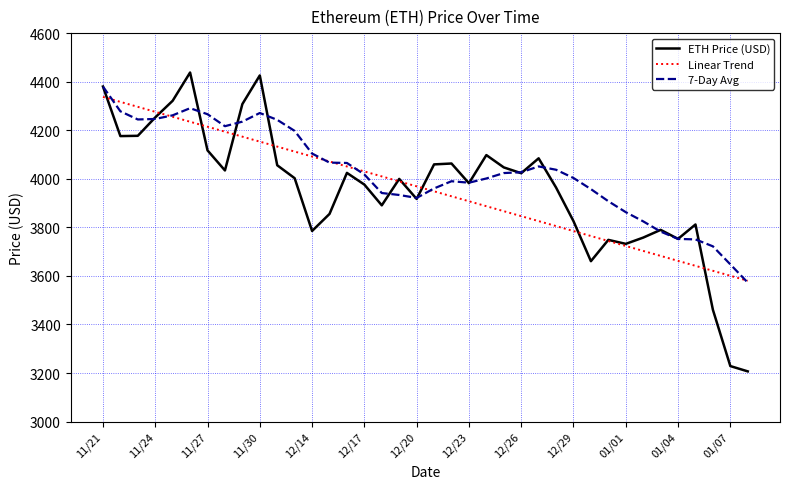

What is the lowest value of the ETH Price (USD) series?

3206.9